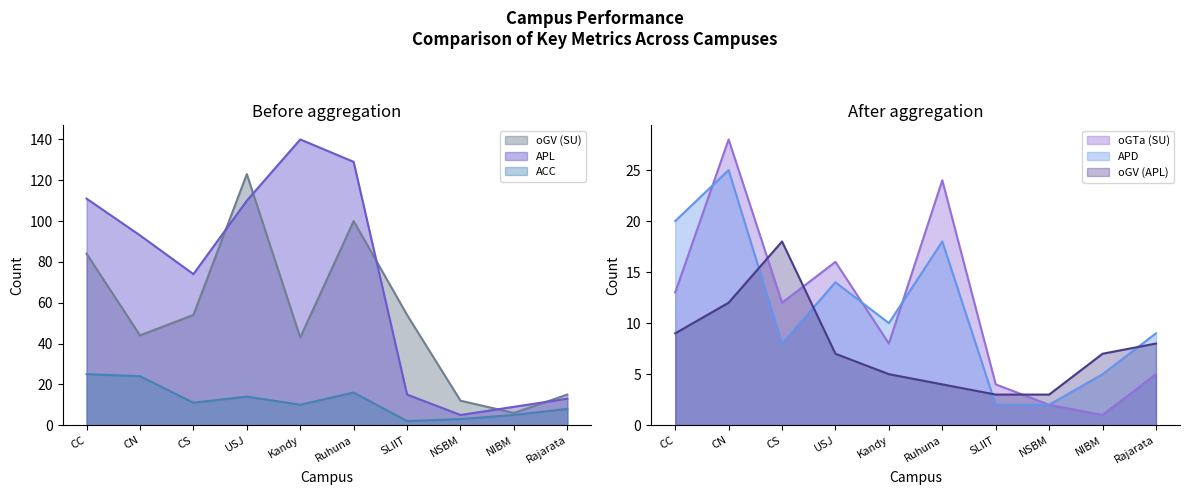

What is the difference between the maximum and second lowest values in the oGV (APL) series?

15